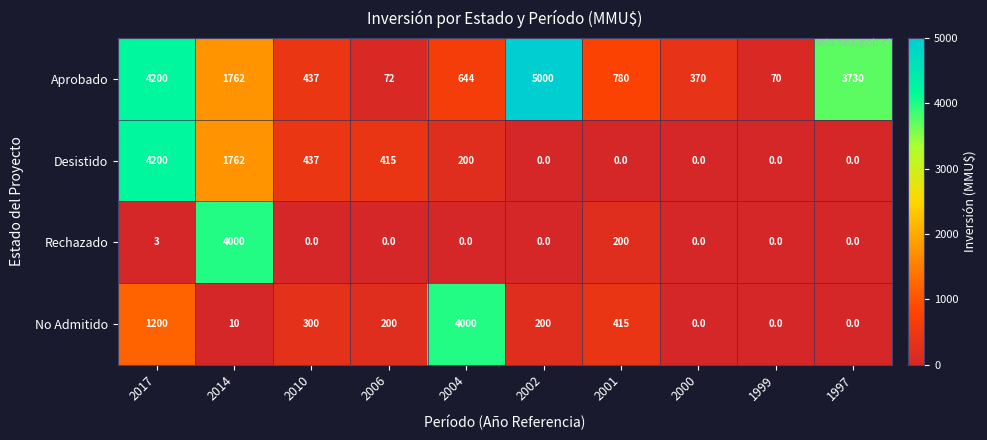

True or false: Aprobado has a value of 8051 at 2002.

False